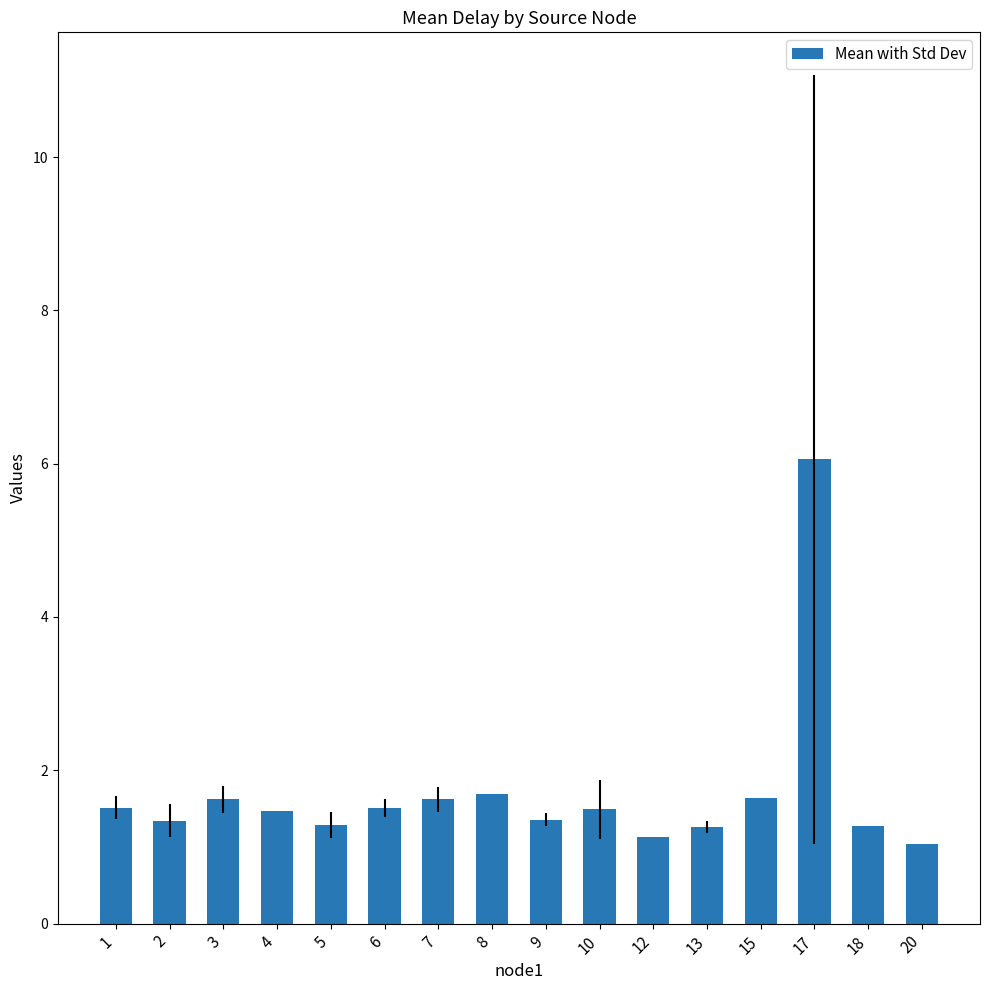

Does the chart contain any negative values?

No